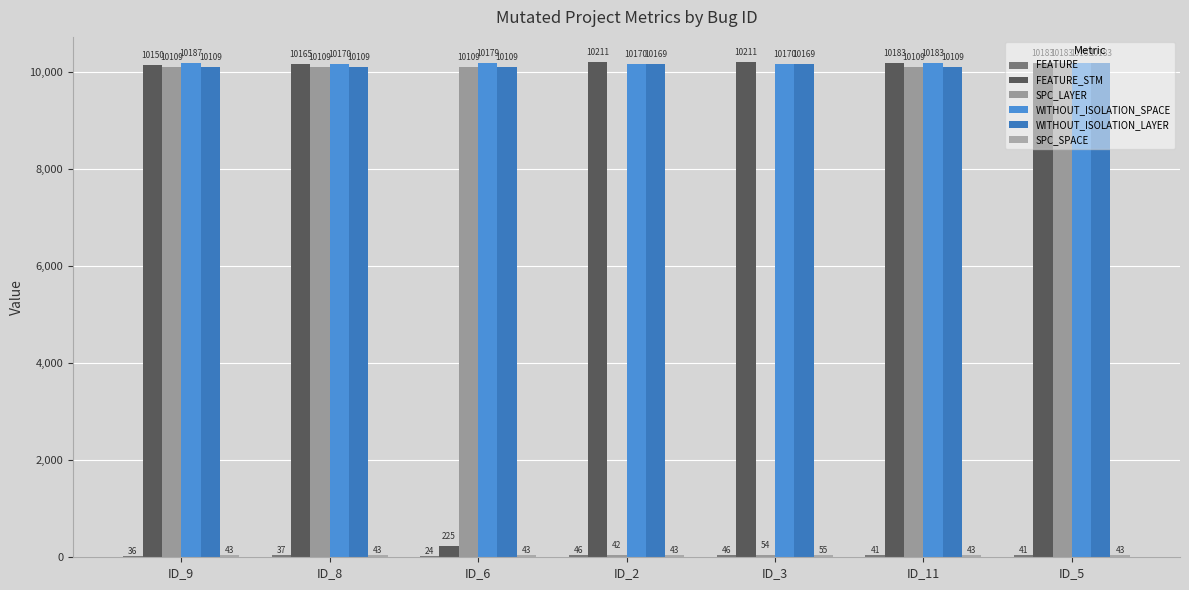

What is the difference between the maximum and minimum values in the FEATURE_STM series?

9986